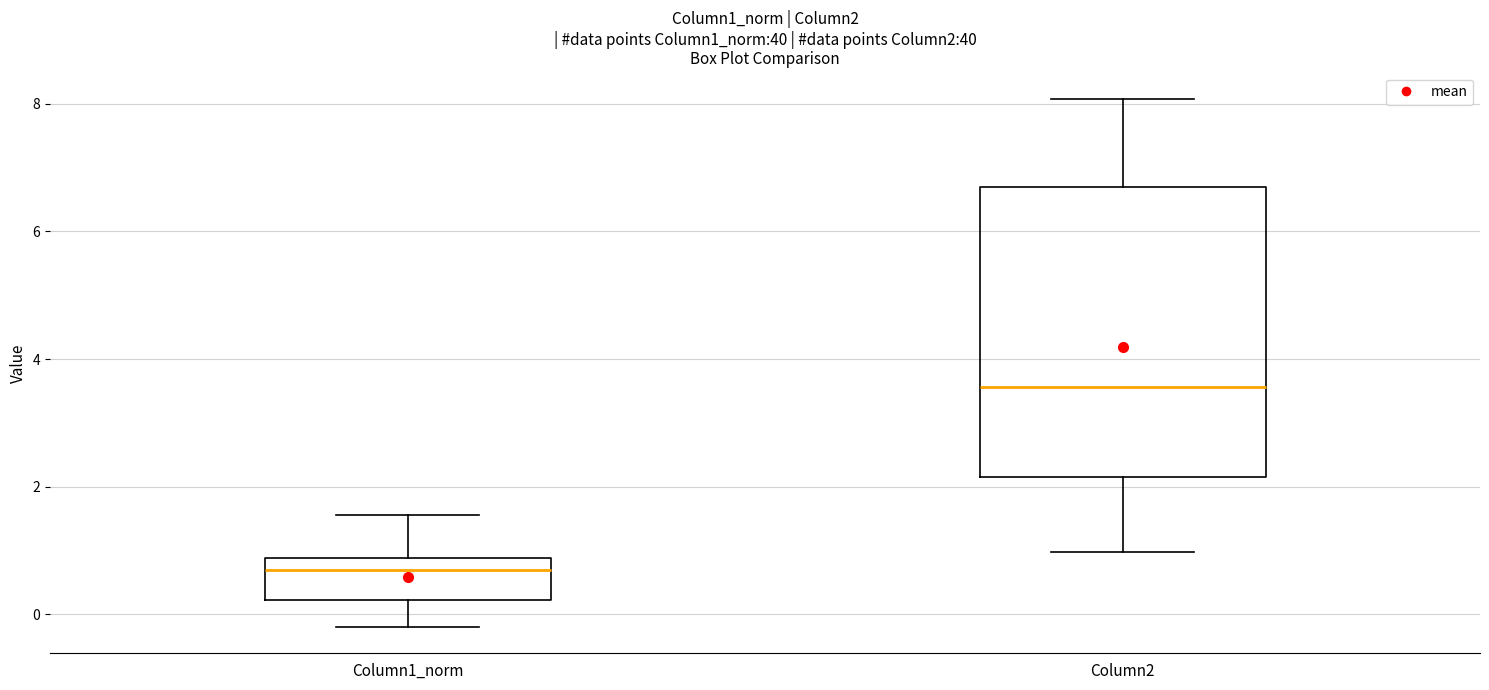

Reading left to right, read every box against the y-axis: the position of its median line, the range the box covers, and the ends of its whiskers. The values are not printed on the chart, so give them approximately, as read against the axis.

Column1_norm: median 0.6, box 0.2 to 0.8, whiskers -0.2 to 1.6
Column2: median 3.6, box 2.2 to 6.6, whiskers 1.0 to 8.0